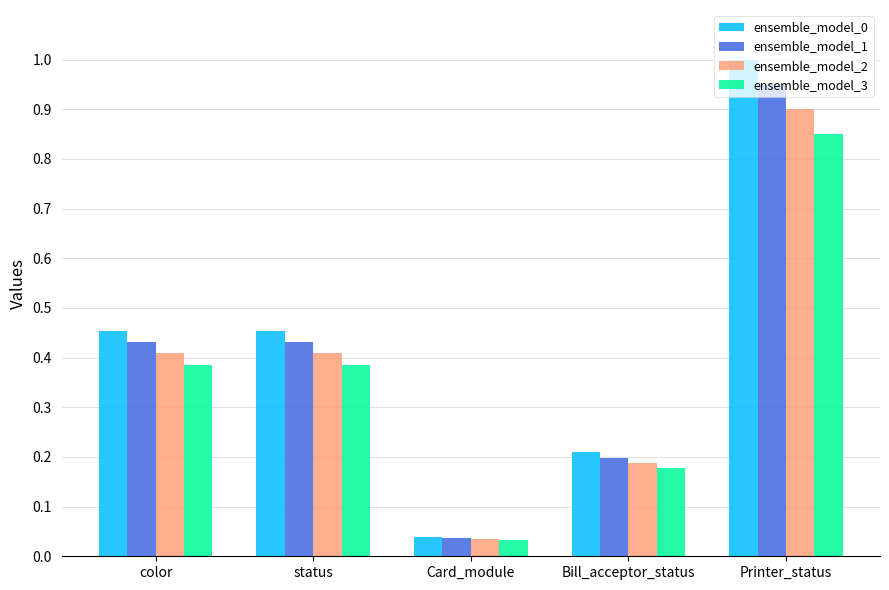

Is it true that ensemble_model_1 equals 0.4 at color?

True